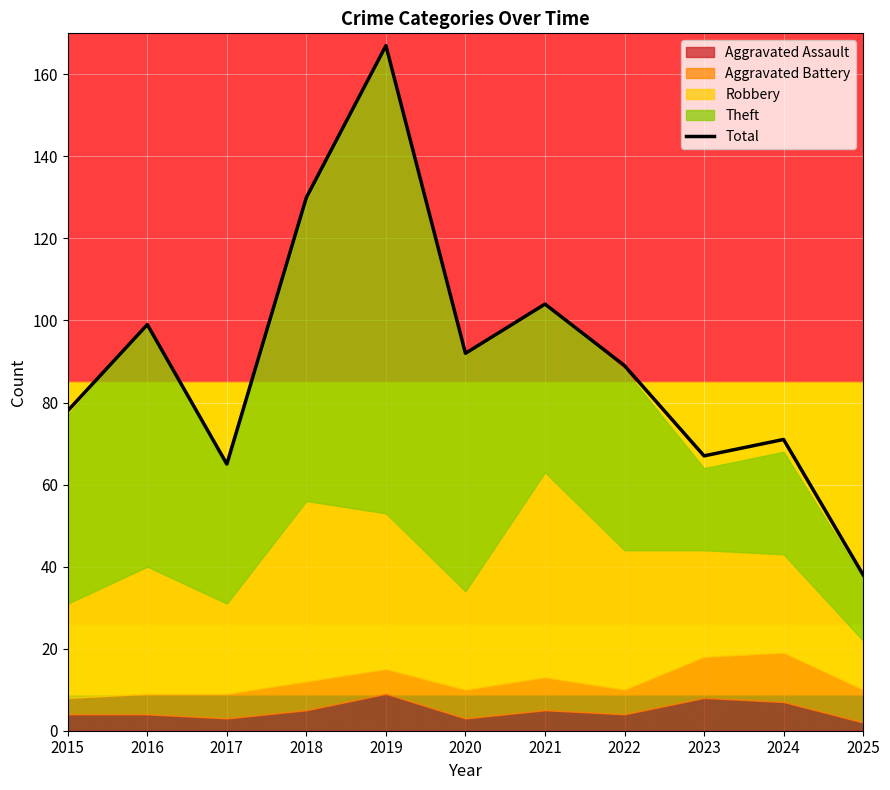

Reading left to right, extract all data points from this chart.

78	99	65	130	167	92	104	89	67	71	38